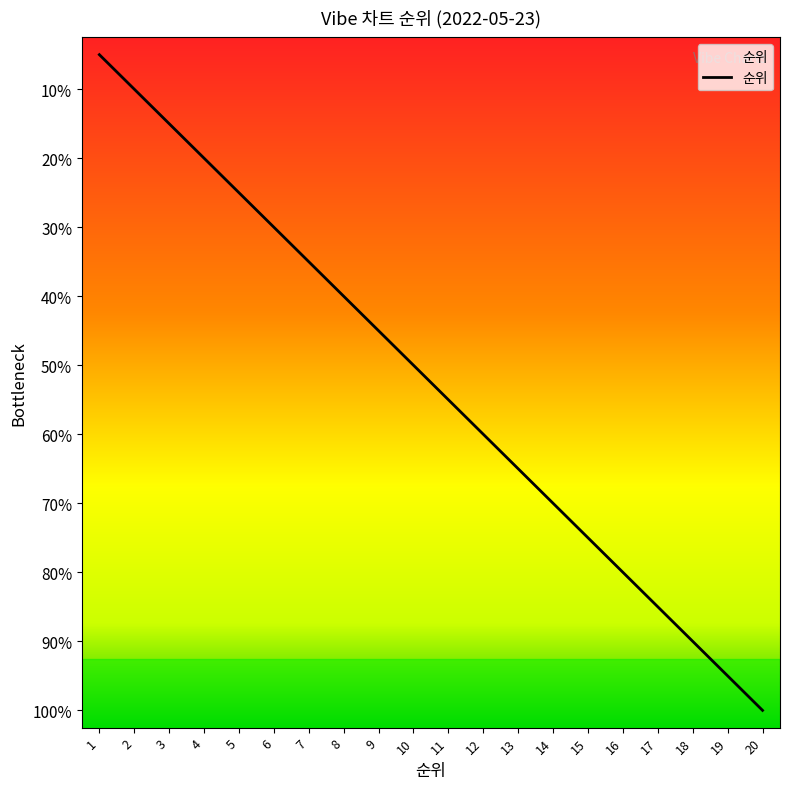

Does the chart display data point markers on the line(s)?

No